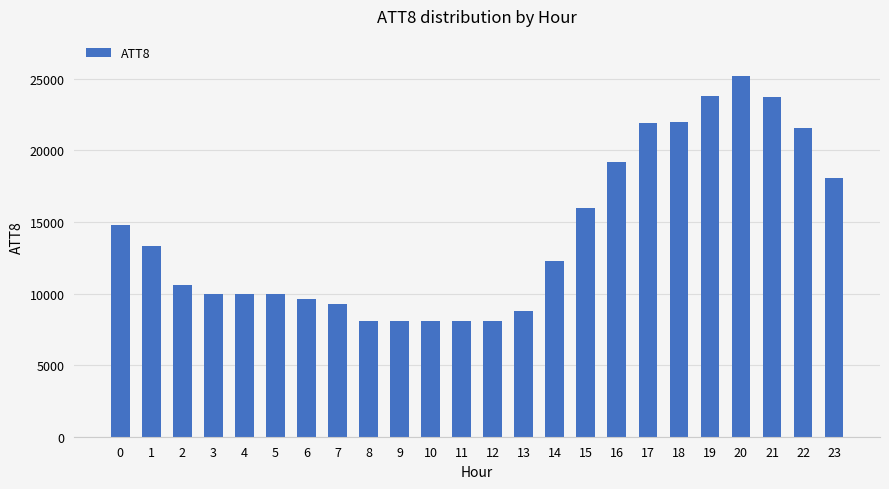

What is the value of the 18th bar from the left?

21900